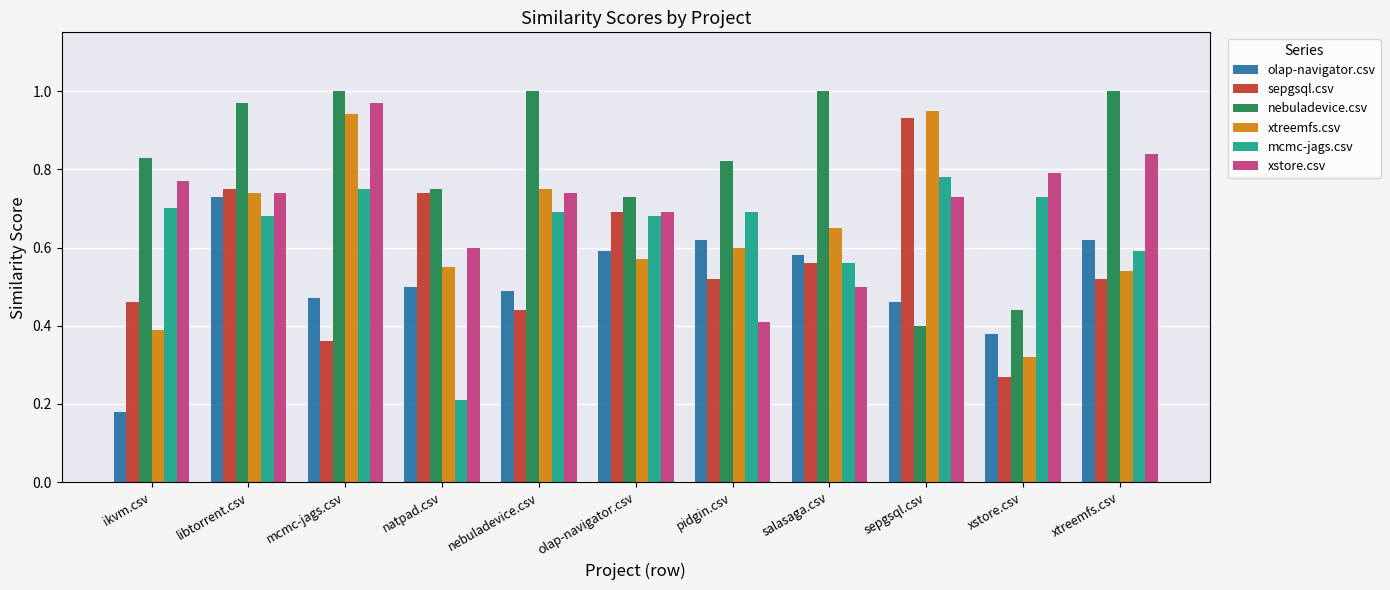

The xstore.csv series shows 1.1 at xstore.csv. True or false?

False